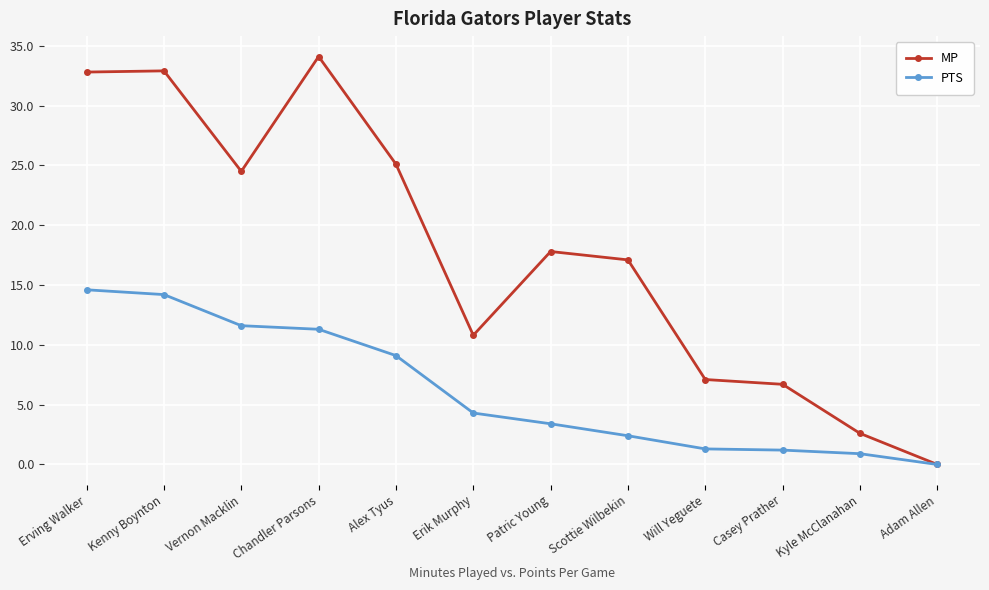

At how many categories does at least one series exceed 20?

5